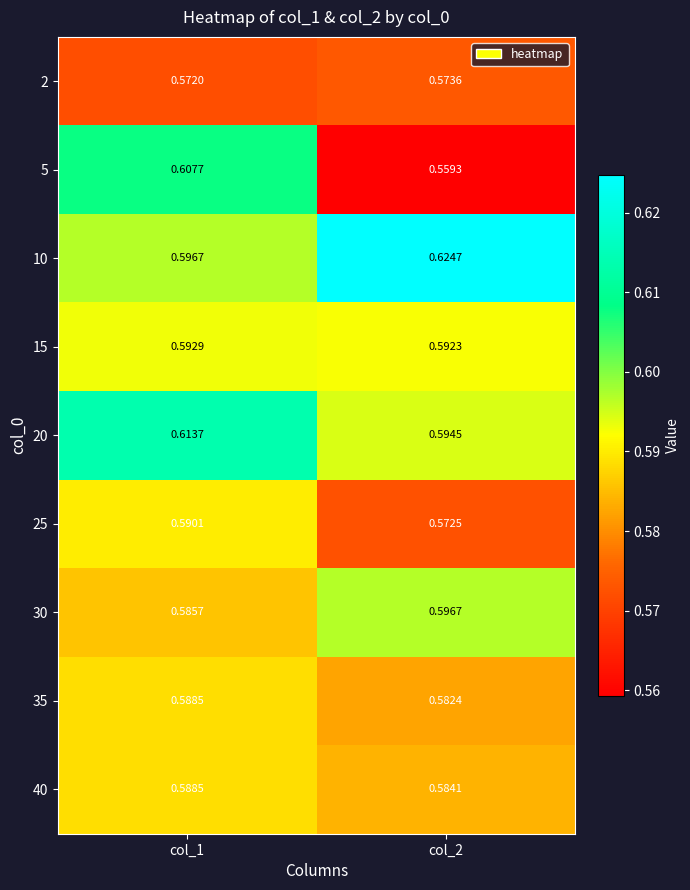

Is the value of 25 at col_2 greater than the value of 10 at col_1?

No